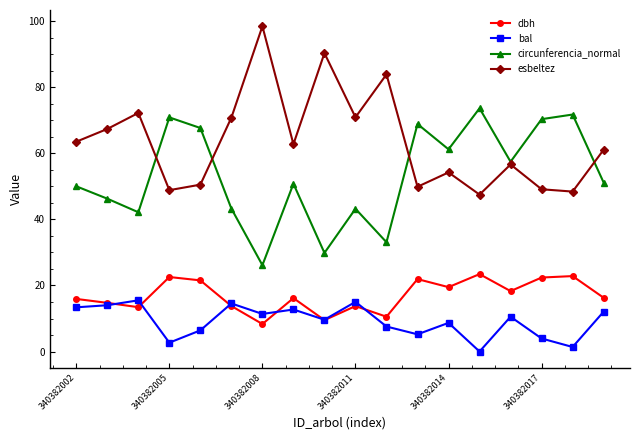

How many interior local peaks does the dbh series have?

6